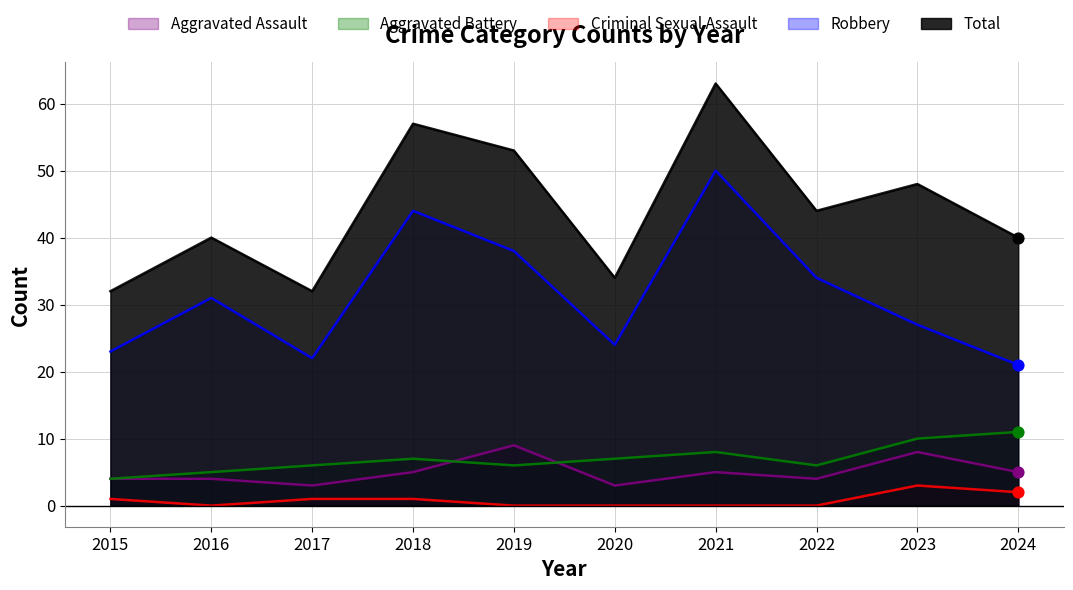

Which series contains the highest Y value?

Total